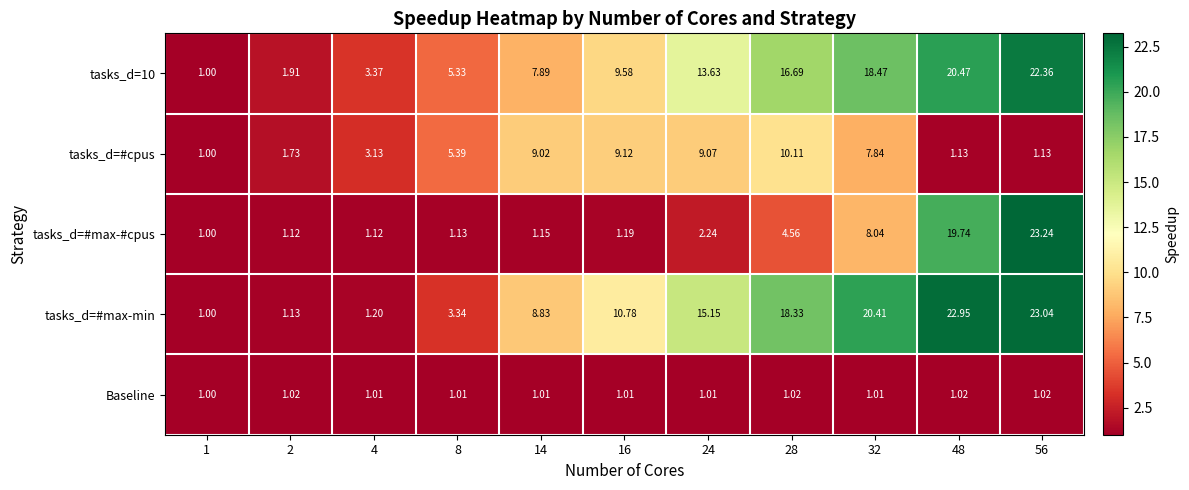

How many values in the tasks_d=#cpus series are below 5?

5